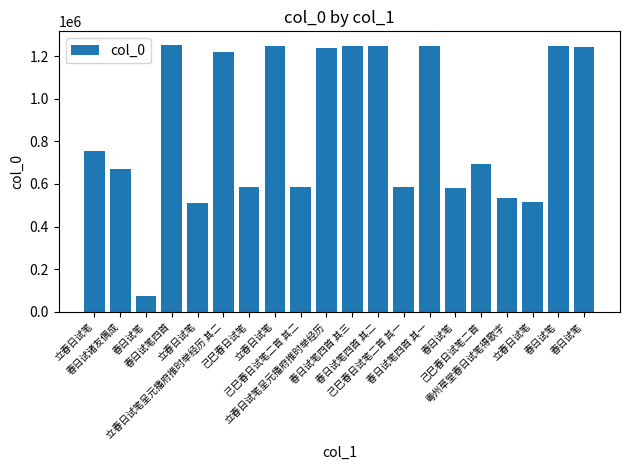

Does the chart contain any negative values?

No